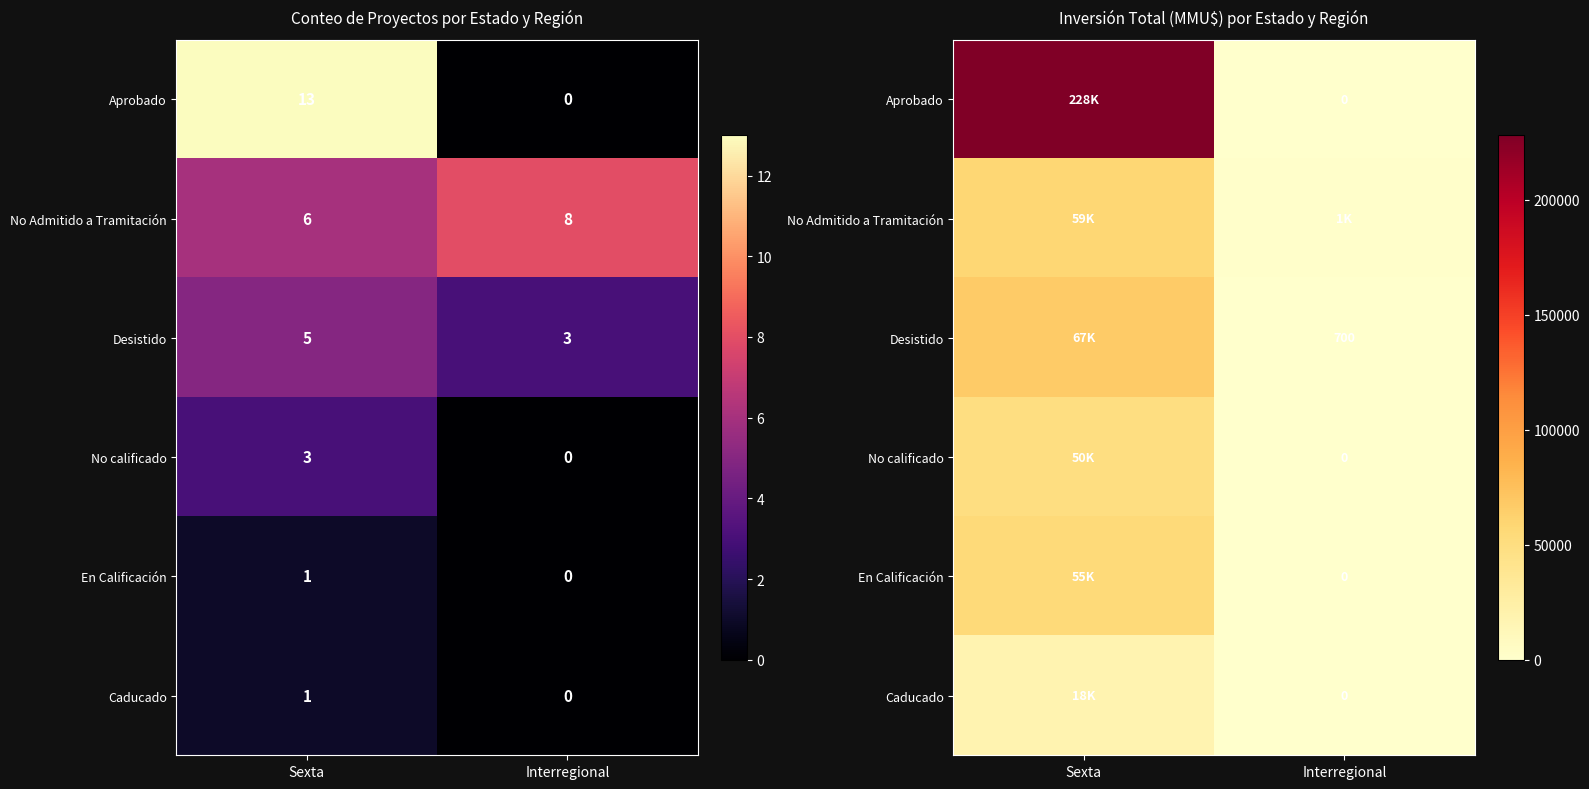

What is the average value of the Aprobado series?

114071